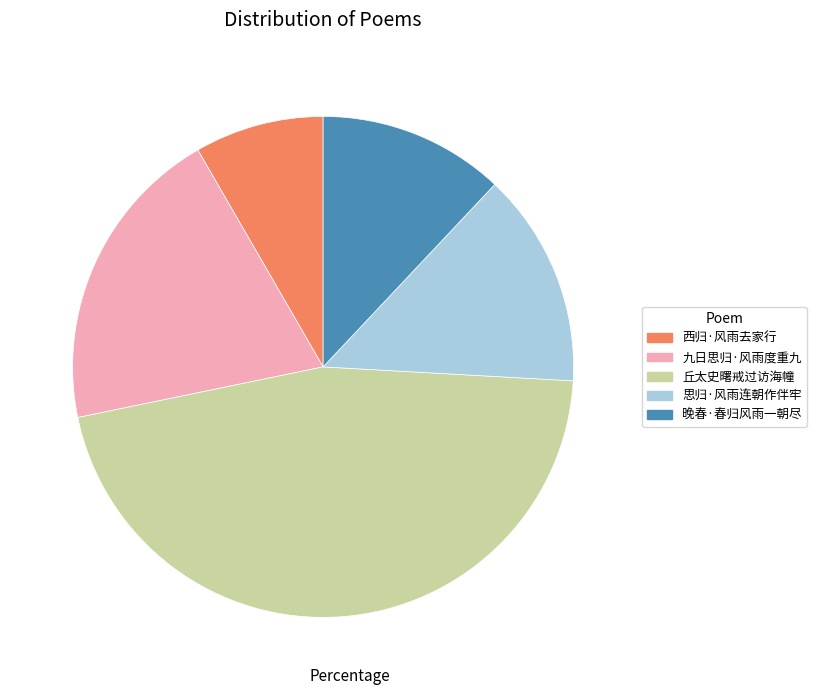

Is the sum of 思归·风雨连朝作伴牢 and 晚春·春归风雨一朝尽 greater than half?

No